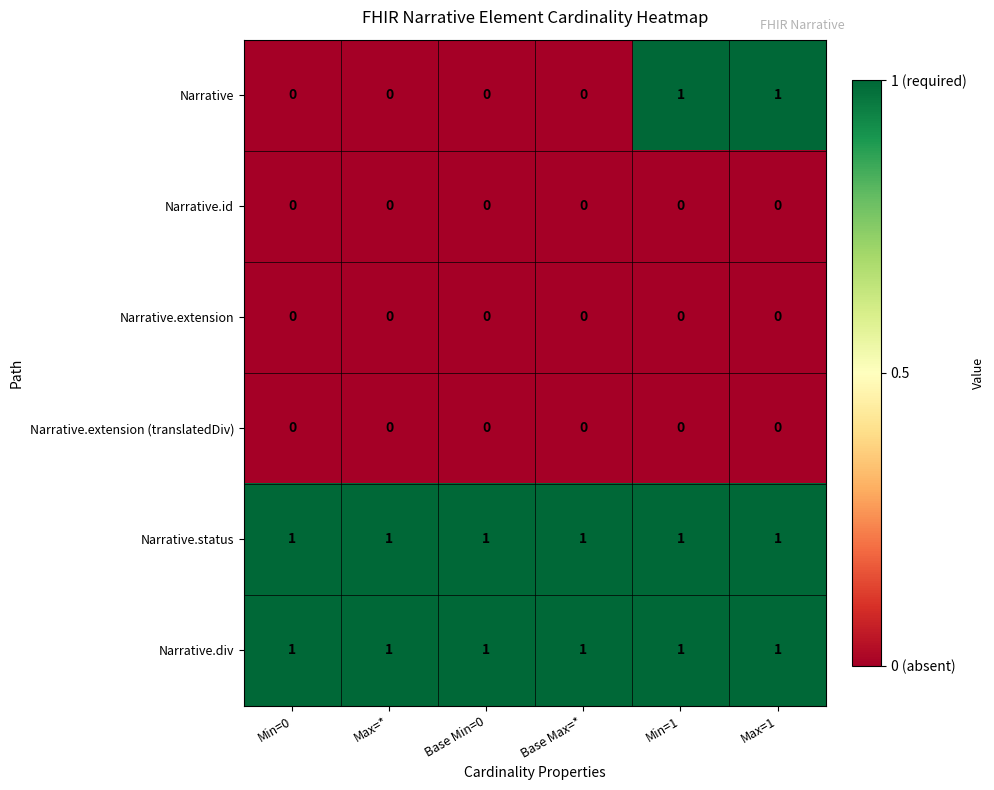

Which series has the largest range (max minus min)?

Narrative